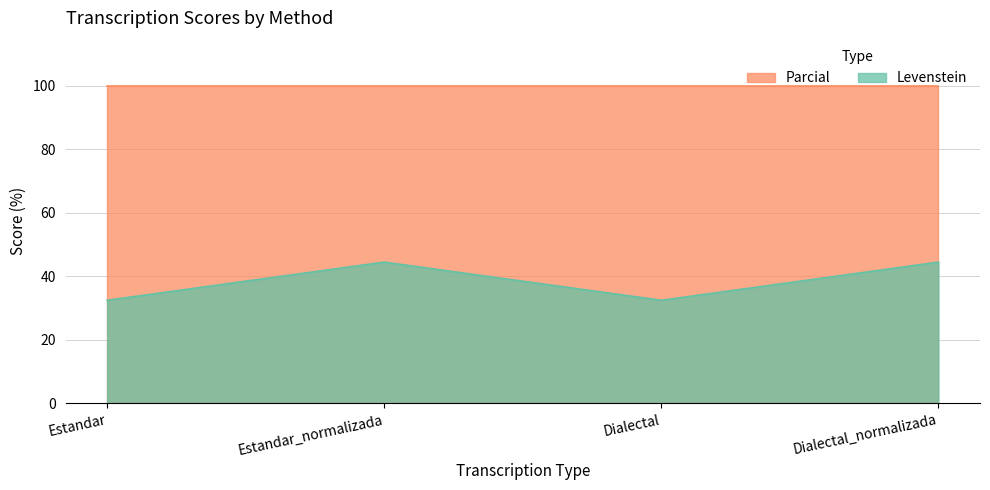

Which label corresponds to the largest value in the chart?

Estandar_normalizada